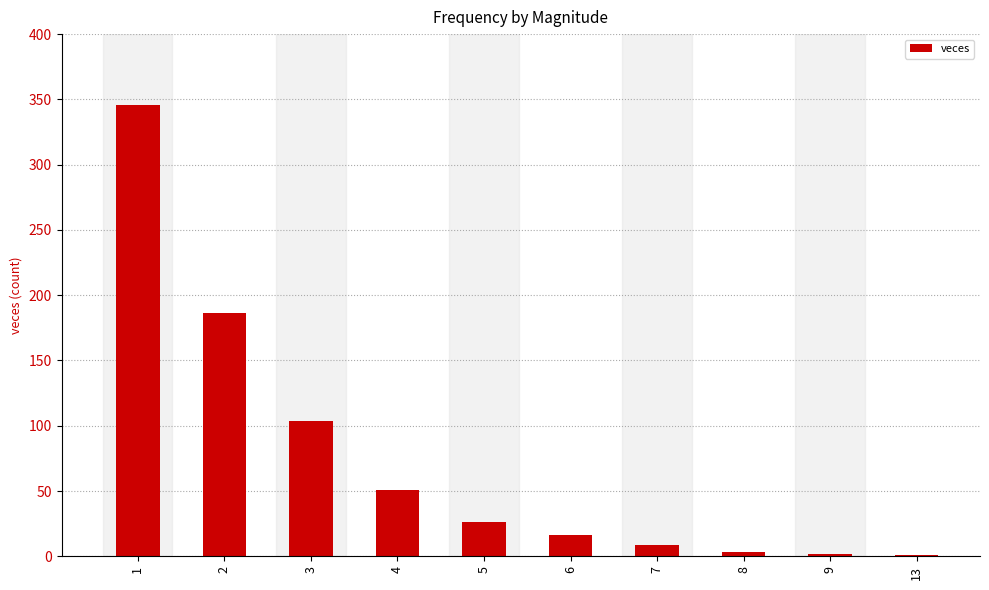

What is the maximum value shown in the chart?

346